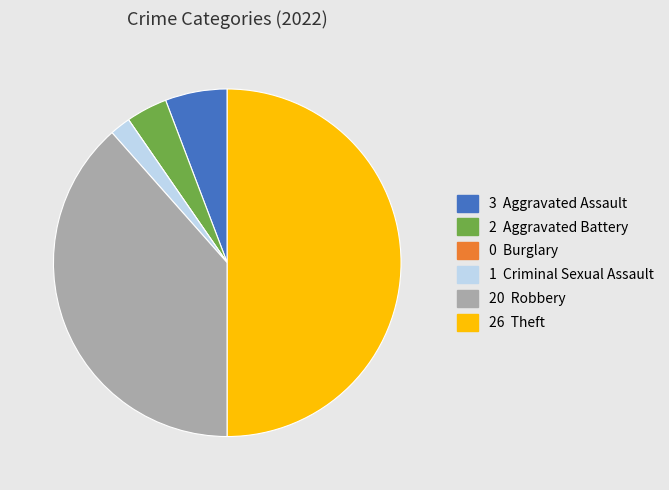

Does any single category account for the majority?

No